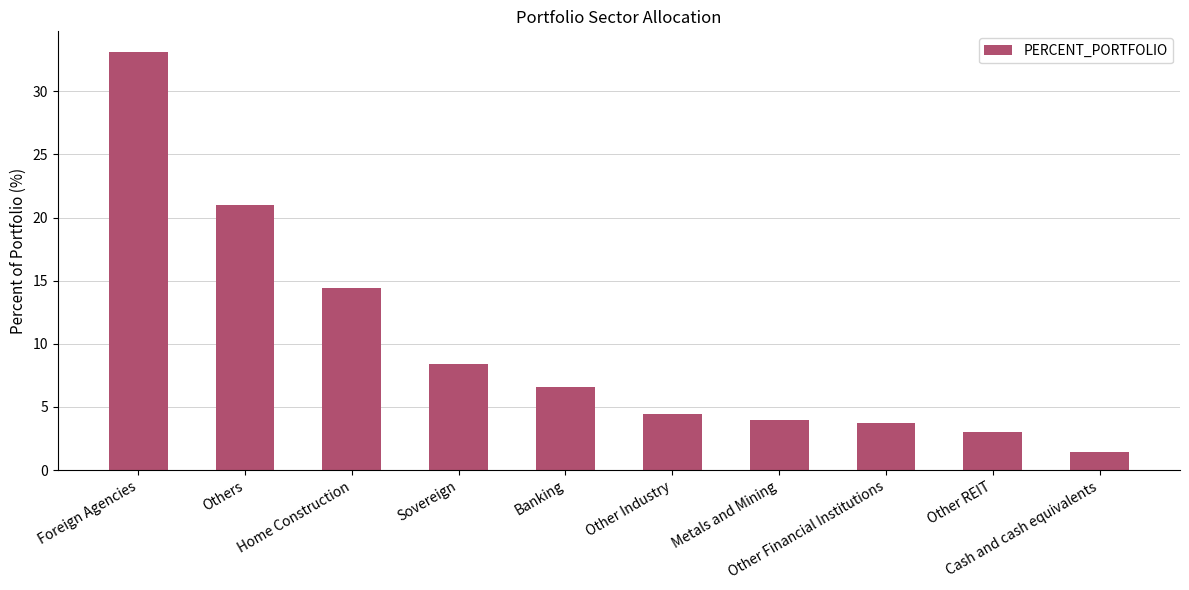

What is the smallest value displayed?

1.4